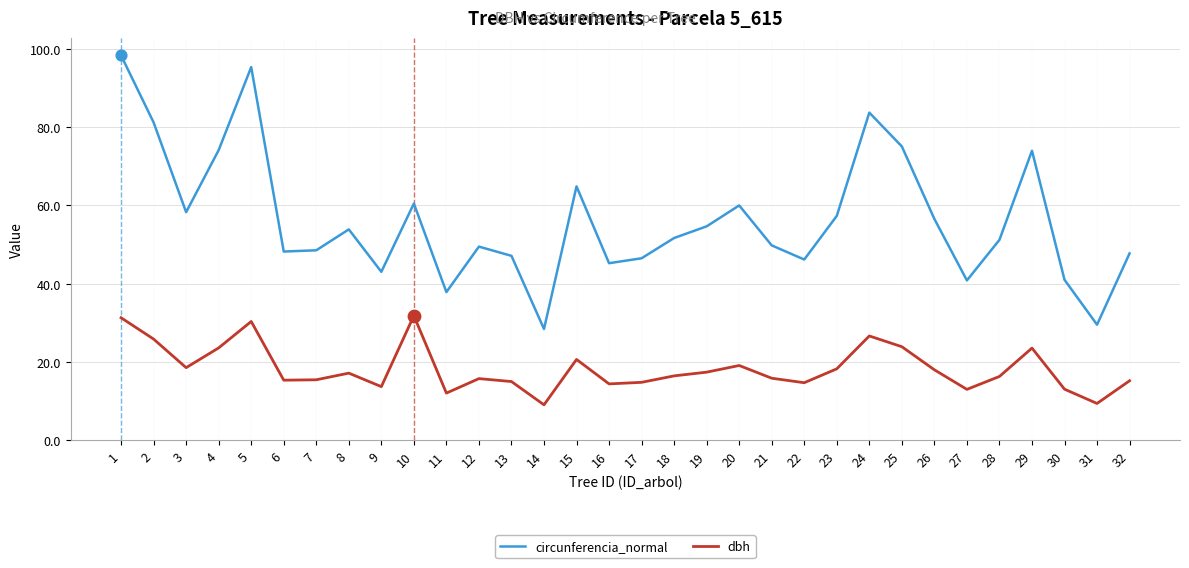

What is the difference between the highest and lowest values at 8?

36.7